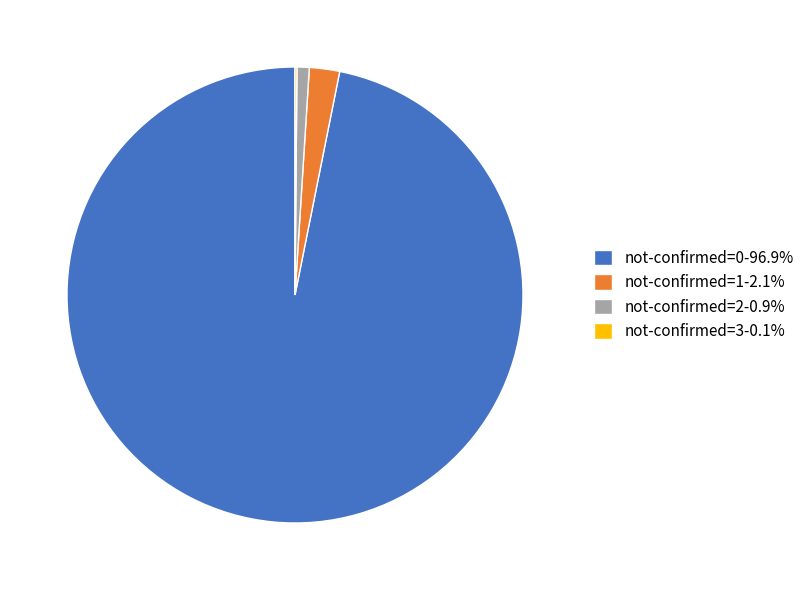

Is the sum of not-confirmed=1-2.1% and not-confirmed=0-96.9% greater than half?

Yes